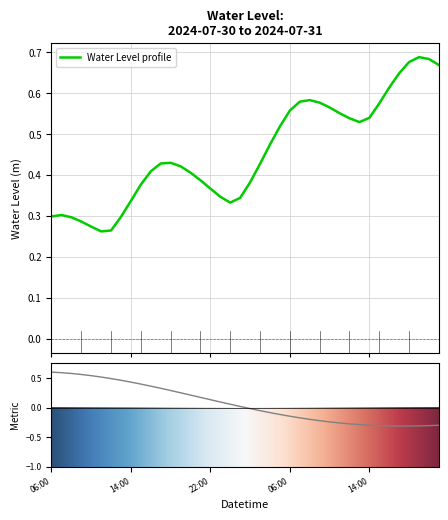

At which label is the value closest to 0?

2024-07-30 11:00